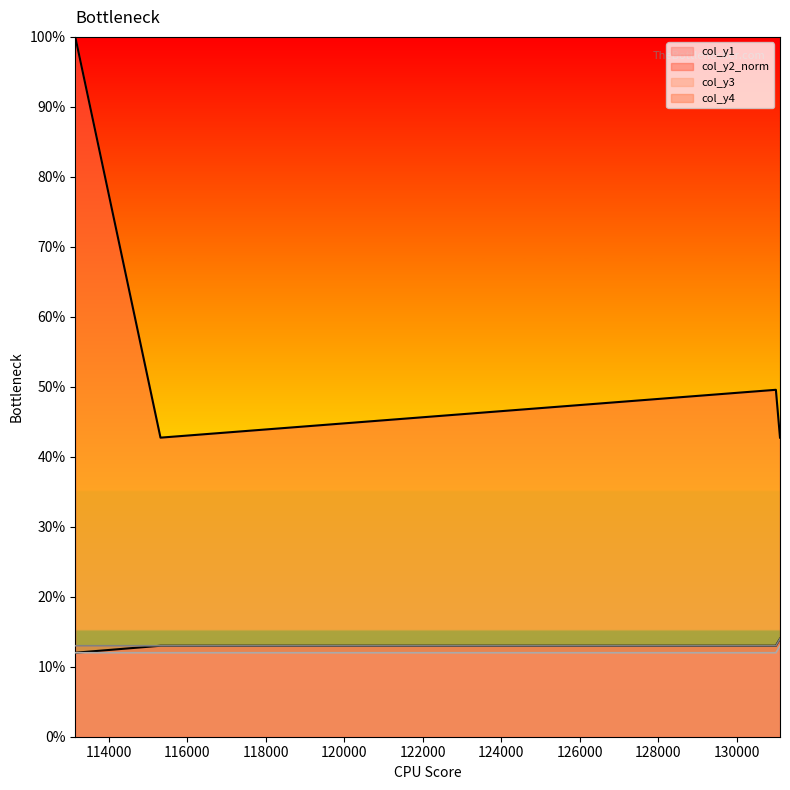

Reading left to right, what are all the values shown in this chart?

col_y1: 0.1	0.1	0.1	0.1
col_y2: 1.0	0.4	0.5	0.4
col_y3: 0.1	0.1	0.1	0.1
col_y4: 0.1	0.1	0.1	0.1